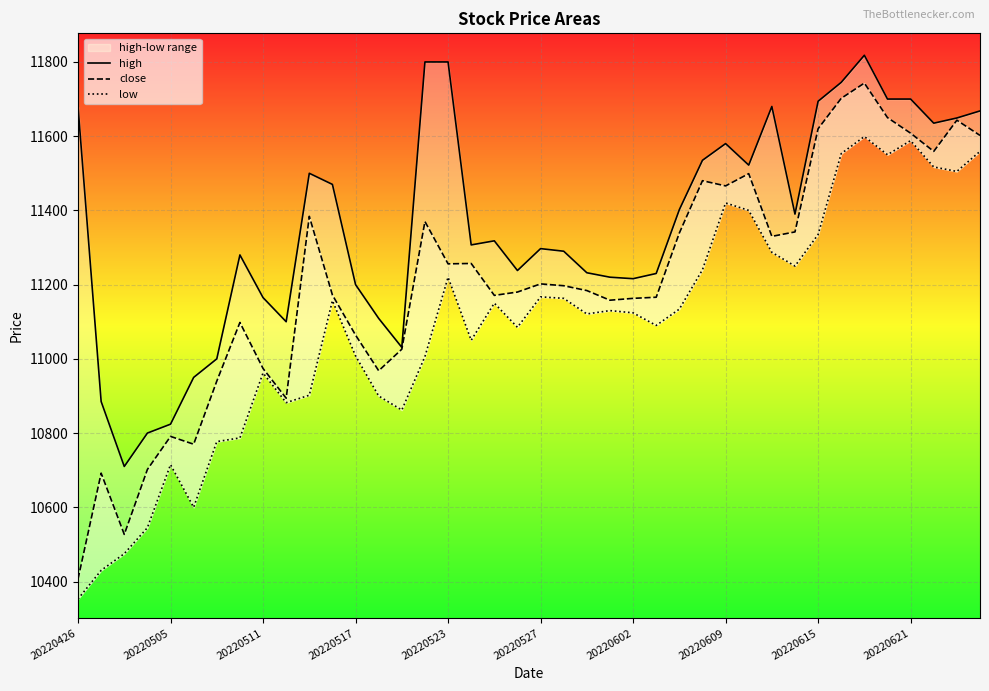

Reading left to right, list all the values displayed in this chart.

high: 11679	10885	10710	10800	10824	10950	11000	11280	11165	11100	11500	11470	11200	11109	11031	11800	11800	11307	11318	11238	11297	11290	11232	11220	11216	11230	11402	11535	11580	11522	11680	11390	11694	11745	11818	11700	11700	11635	11649	11668
close: 10407	10692	10527	10702	10791	10770	10940	11098	10974	10894	11384	11172	11064	10968	11026	11370	11256	11257	11171	11180	11202	11197	11184	11158	11163	11166	11339	11480	11466	11499	11330	11342	11620	11702	11743	11650	11608	11559	11643	11602
low: 10353	10430	10475	10545	10715	10600	10777	10787	10962	10882	10902	11157	11008	10900	10862	11006	11220	11050	11150	11085	11167	11163	11121	11130	11124	11090	11134	11240	11420	11400	11287	11250	11335	11553	11599	11550	11588	11517	11505	11559